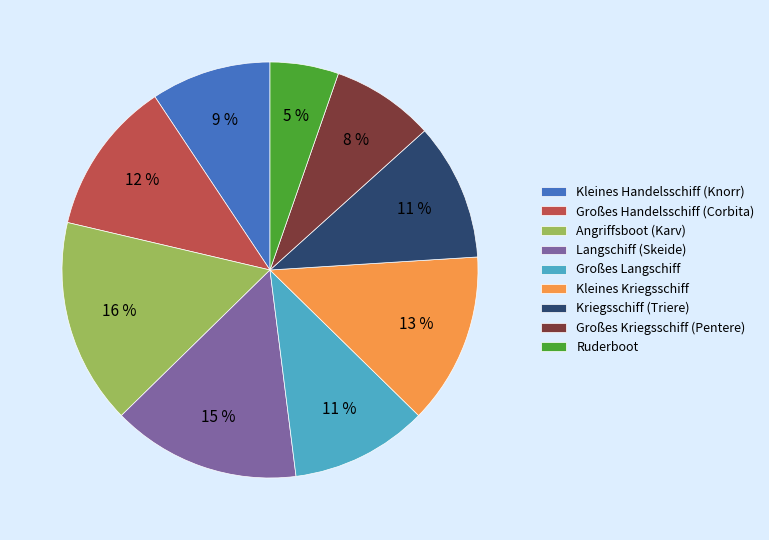

What is the ratio of the value at Großes Handelsschiff (Corbita) to the value at Großes Langschiff?

1.1